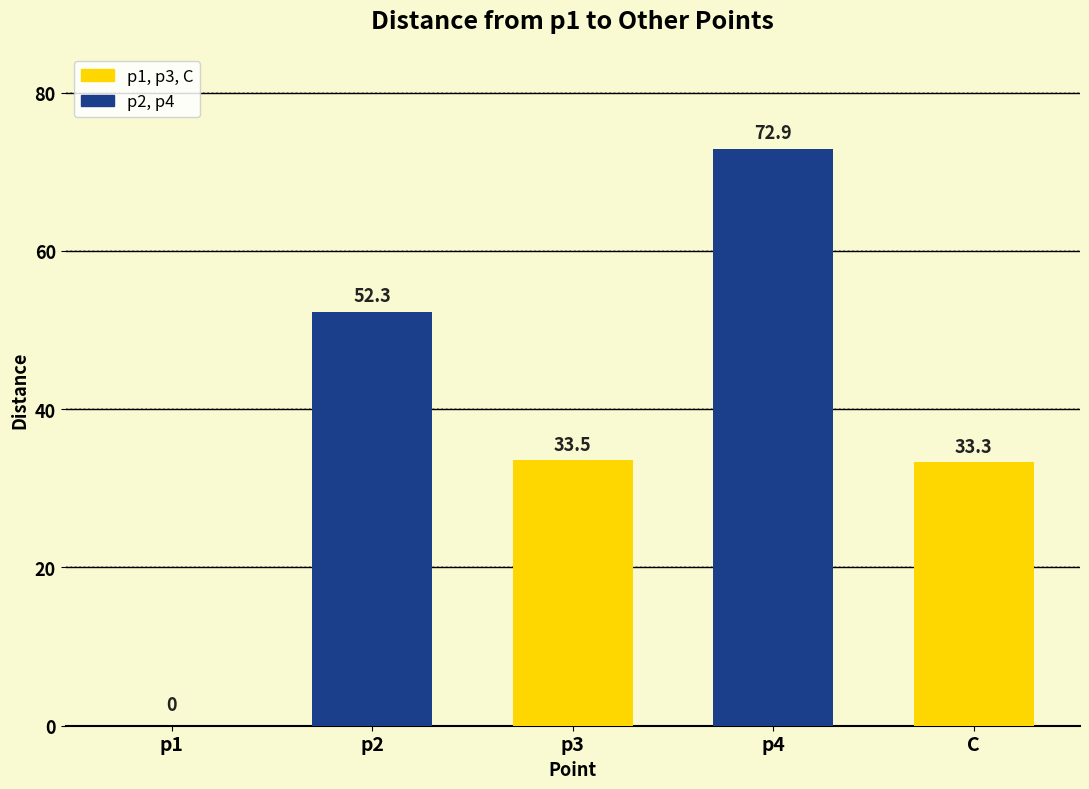

What is the sum of the values at p2 and C?

85.6